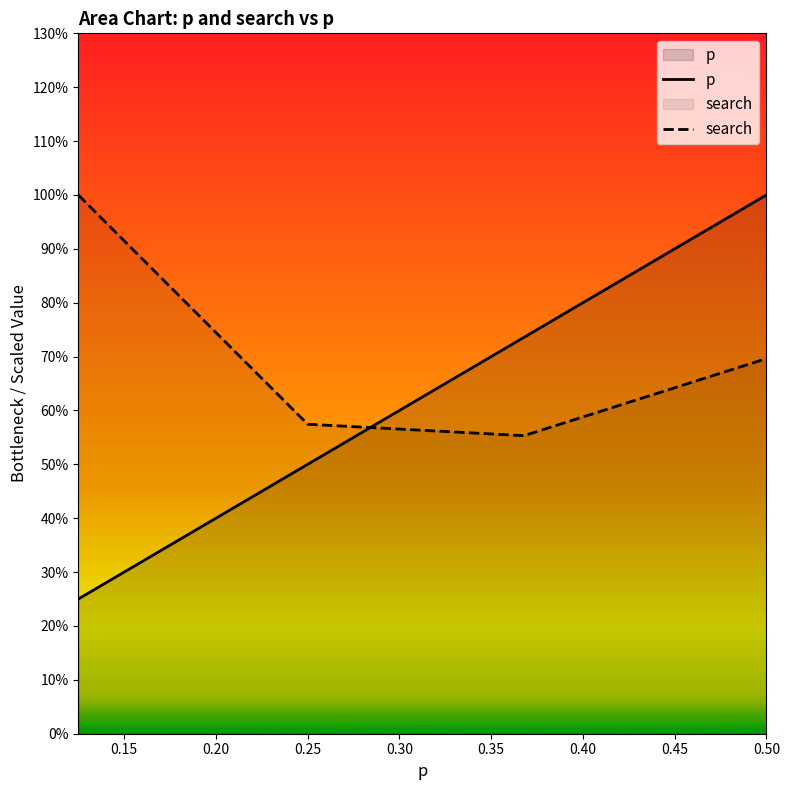

How many lines are shown in the chart?

2